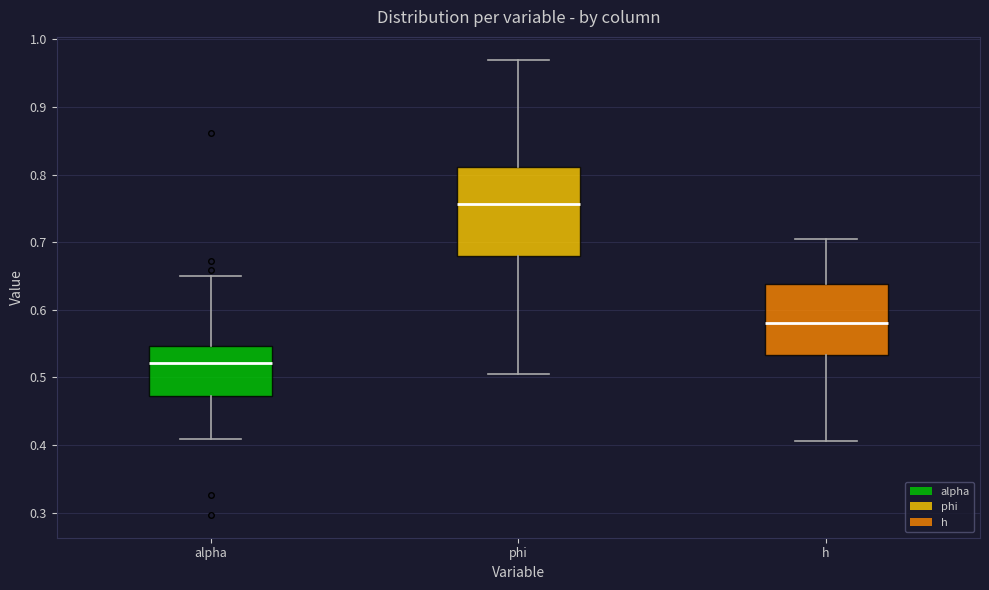

Where does the lower whisker of the box for phi end on the y-axis? The values are not printed on the chart, so give them approximately, as read against the axis.

0.51